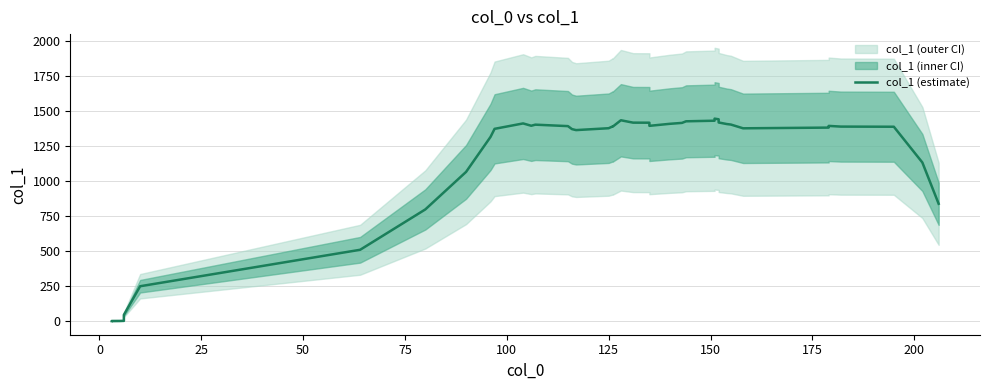

How many lines are shown in the chart?

1